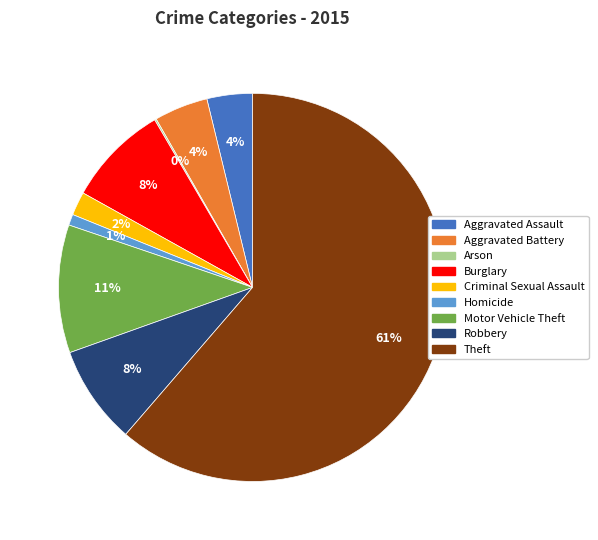

What percentage is the Homicide slice, to the nearest percent?

1%